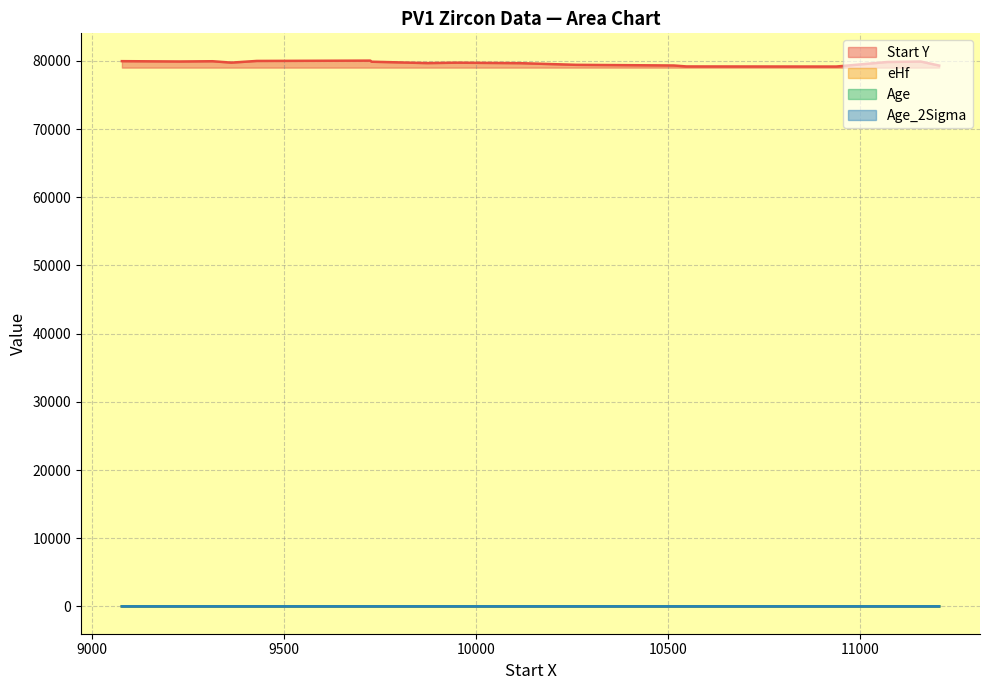

Reading left to right, what are all the values shown in this chart?

Start Y: 11158=79894.0	11071=79825.0	11206=79305.0	10938=79160.0	10548=79175.0	10515=79315.0	10261=79412.0	10116=79653.0	9950=79728.0	9873=79665.0	9728=79868.0	9725=80028.0	9429=79981.0	9314=79938.0	9228=79899.0	9078=79950.0	9363=79733.0
eHf: 11158=6.2	11071=5.9	11206=3.8	10938=3.6	10548=4.8	10515=3.4	10261=4.3	10116=4.7	9950=1.2	9873=3.6	9728=3.6	9725=3.7	9429=2.8	9314=2.8	9228=3.8	9078=4.4	9363=4.0
Age: 11158=24.4	11071=23.6	11206=25.5	10938=24.7	10548=24.7	10515=24.2	10261=25.4	10116=24.9	9950=24.8	9873=24.8	9728=24.2	9725=24.5	9429=24.2	9314=24.7	9228=24.6	9078=24.7	9363=24.0
Age_2Sigma: 11158=0.5	11071=0.5	11206=0.6	10938=0.5	10548=0.5	10515=0.5	10261=0.6	10116=0.6	9950=0.5	9873=0.6	9728=0.5	9725=0.6	9429=0.5	9314=0.6	9228=0.6	9078=0.6	9363=0.5